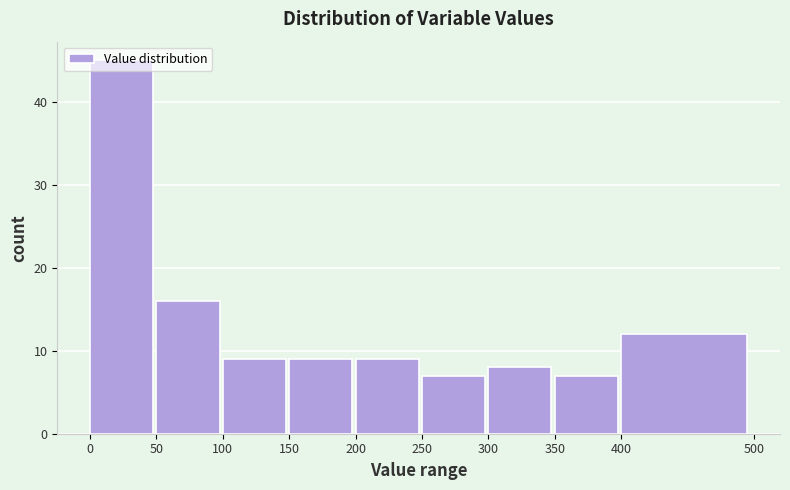

Over which range of the x-axis is the bar tallest?

0 to 50